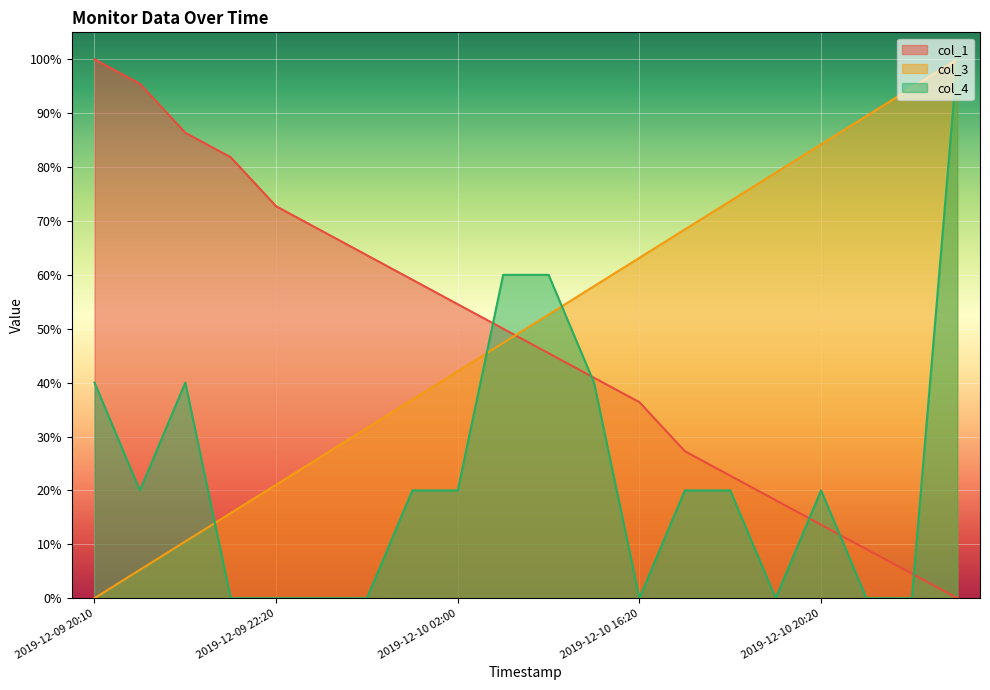

What is the greatest value displayed?

100.0